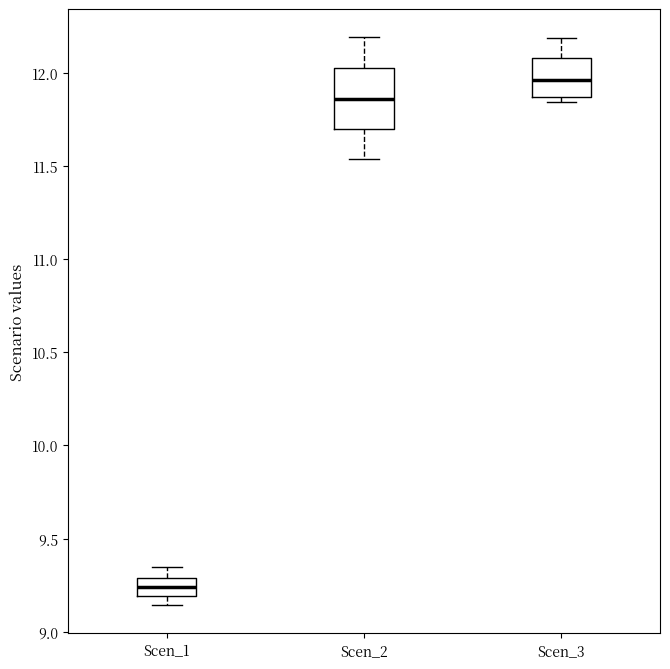

Reading left to right, read every box against the y-axis: the position of its median line, the range the box covers, and the ends of its whiskers. The values are not printed on the chart, so give them approximately, as read against the axis.

Scen_1: median 9.25, box 9.20 to 9.30, whiskers 9.15 to 9.35
Scen_2: median 11.85, box 11.70 to 12.05, whiskers 11.55 to 12.20
Scen_3: median 11.95, box 11.85 to 12.10, whiskers 11.85 (just below the box's lower edge) to 12.20